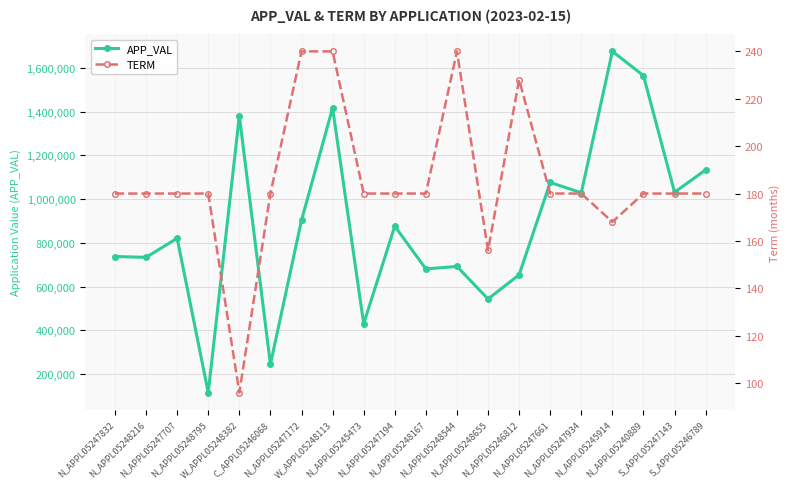

How many data points does each series have?

20